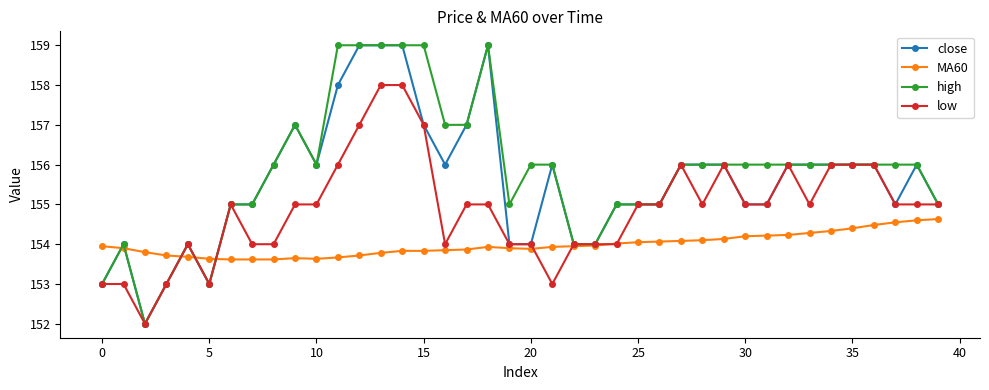

What is the smallest value displayed?

152.0